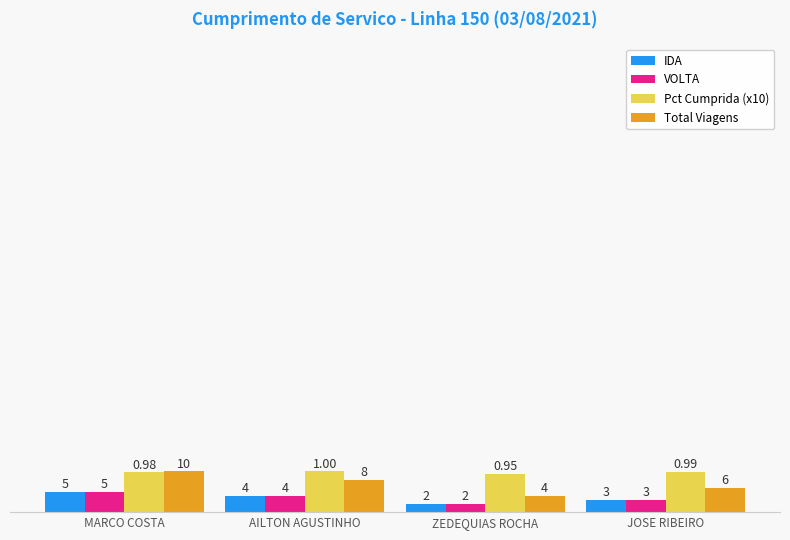

Reading left to right, what are all the values shown in this chart?

IDA: MARCO COSTA=5.0	AILTON AGUSTINHO=4.0	ZEDEQUIAS ROCHA=2.0	JOSE RIBEIRO=3.0
VOLTA: MARCO COSTA=5.0	AILTON AGUSTINHO=4.0	ZEDEQUIAS ROCHA=2.0	JOSE RIBEIRO=3.0
Pct Cumprida (x10): MARCO COSTA=9.8	AILTON AGUSTINHO=10.0	ZEDEQUIAS ROCHA=9.5	JOSE RIBEIRO=9.9
Total Viagens: MARCO COSTA=10.0	AILTON AGUSTINHO=8.0	ZEDEQUIAS ROCHA=4.0	JOSE RIBEIRO=6.0